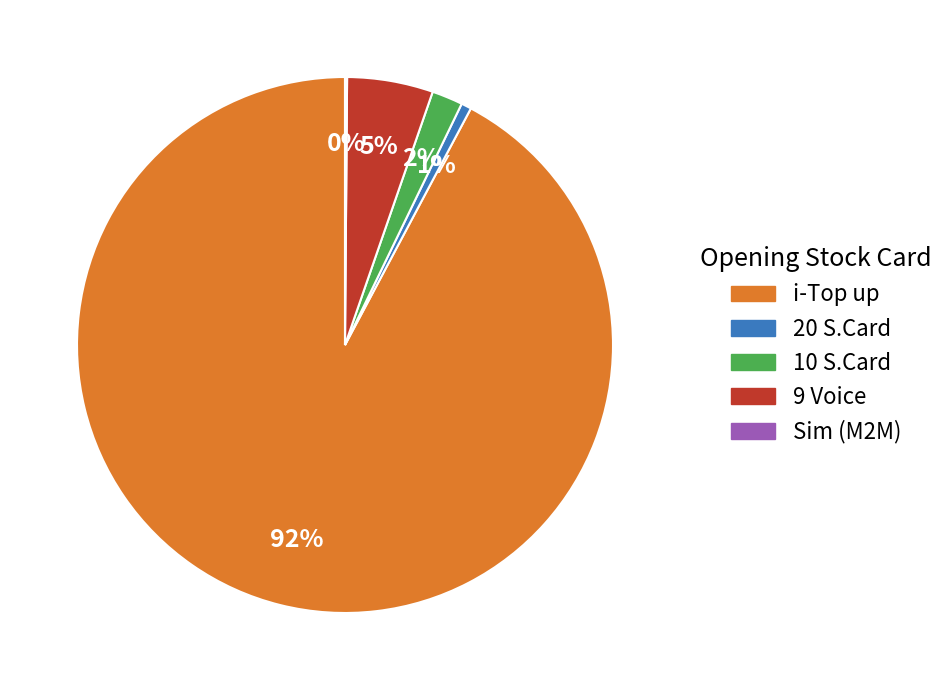

To the nearest percent, what is the combined percentage of 9 Voice and 10 S.Card?

7%